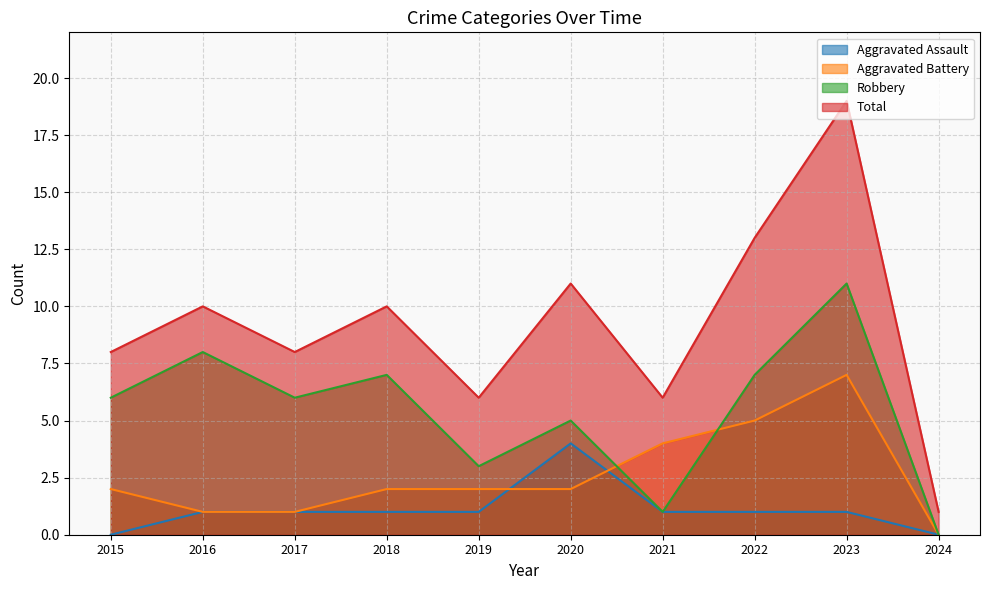

What is the difference between the second highest and minimum values in the Aggravated Assault series?

1